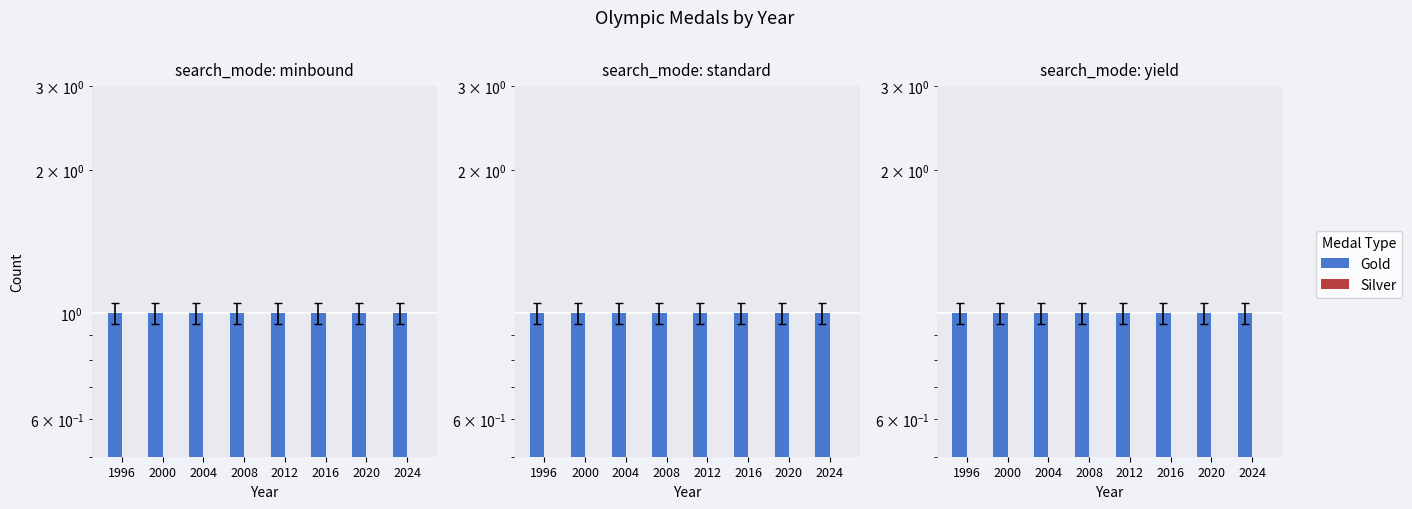

Which series has the largest total across all categories?

Gold